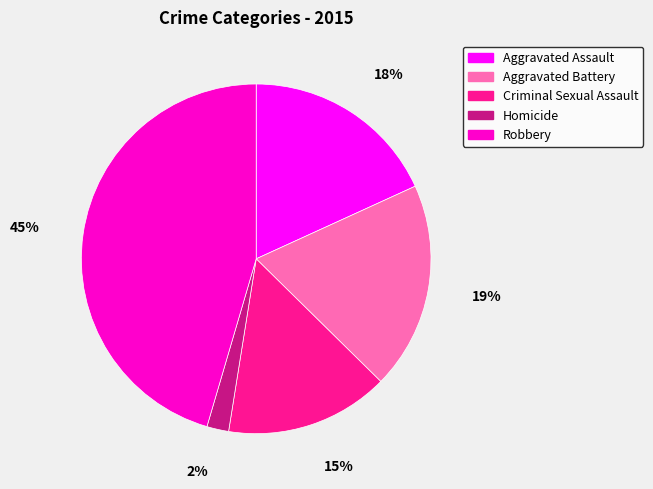

To the nearest percent, what percentage of the pie is Aggravated Assault?

18%